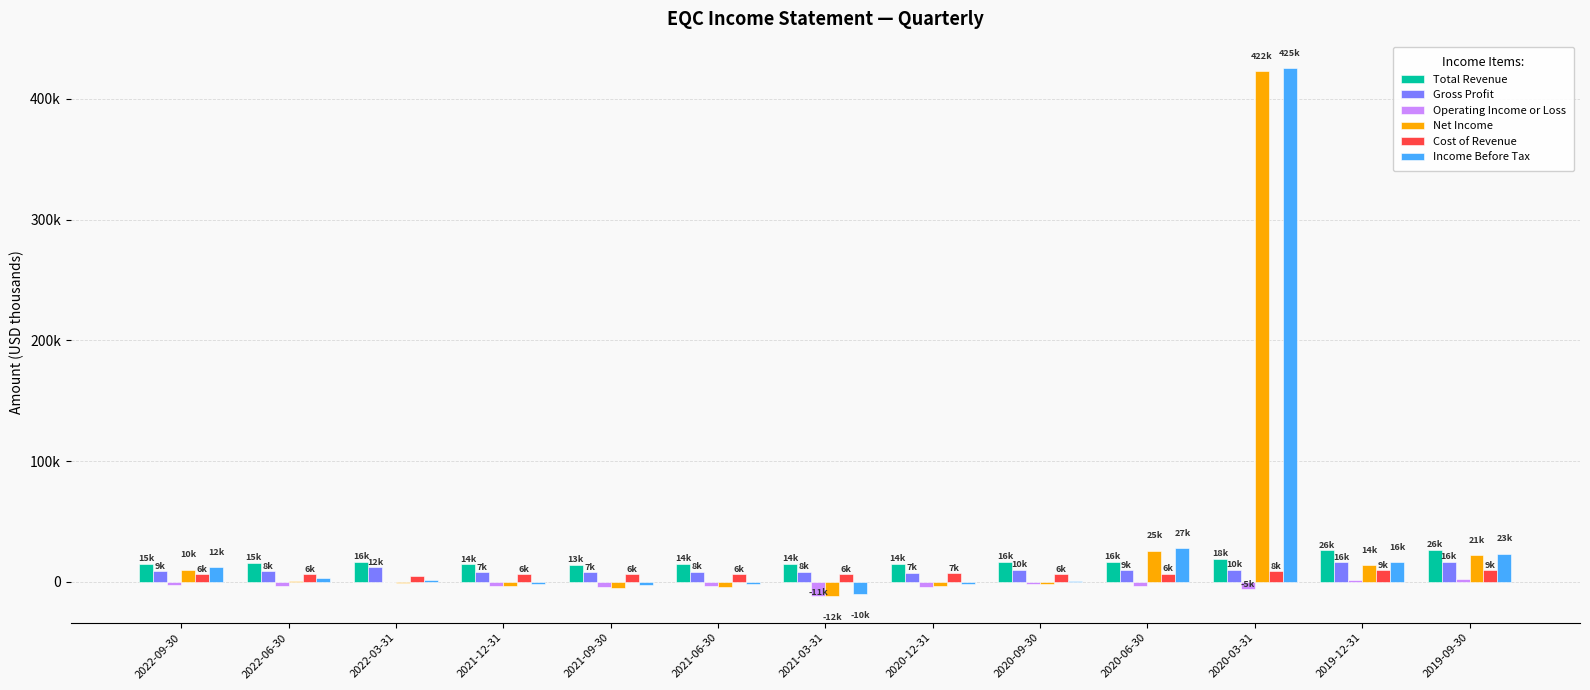

At which label does Total Revenue first exceed 15500?

2022-03-31